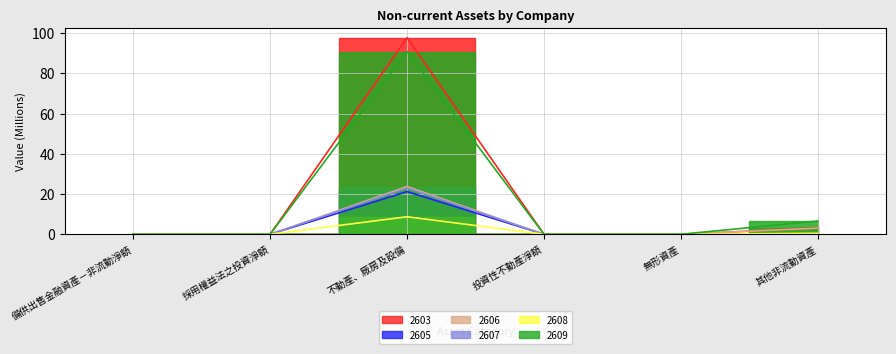

How many values in 2608 are above zero?

2